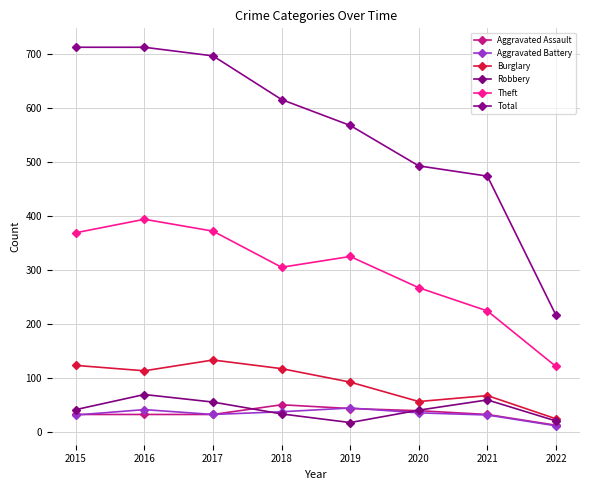

How many data points does each series have?

8